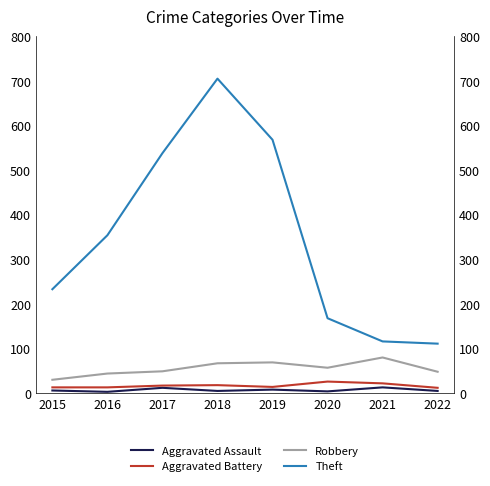

What is the difference between the highest and lowest values at 2015?

227